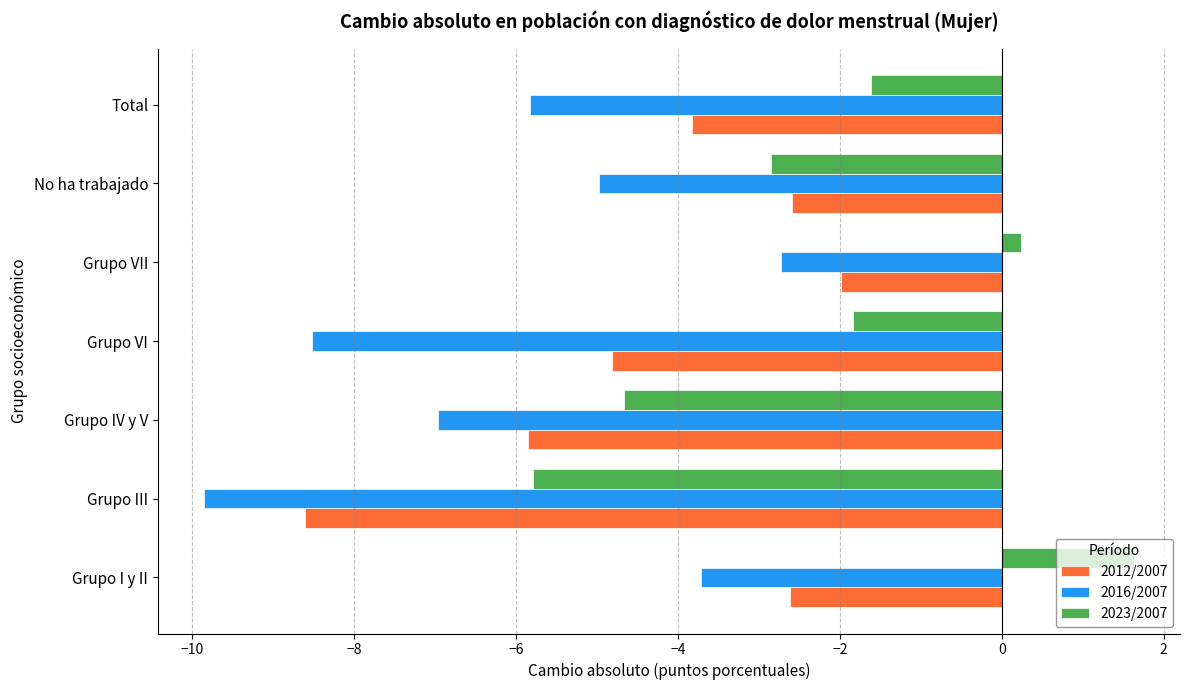

At which category does the chart reach its peak across all series?

Grupo I y II